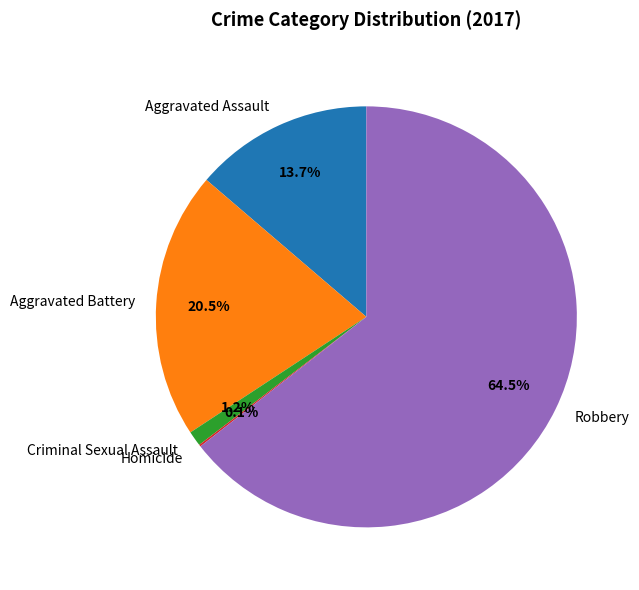

What portion of the pie excludes Robbery?

35.5%